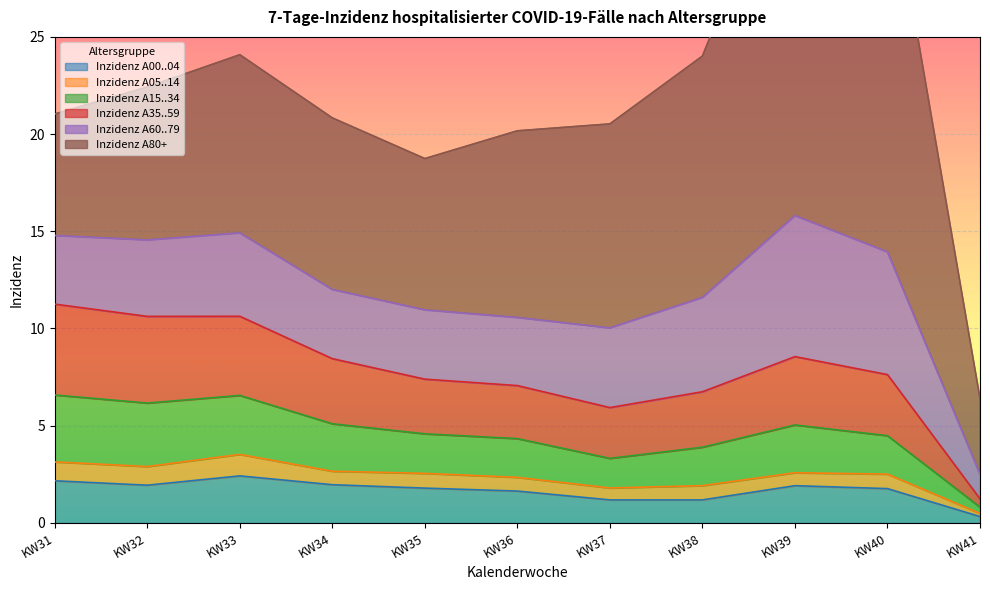

The value of Inzidenz A00..04 at KW35 is 0.6. True or false?

False